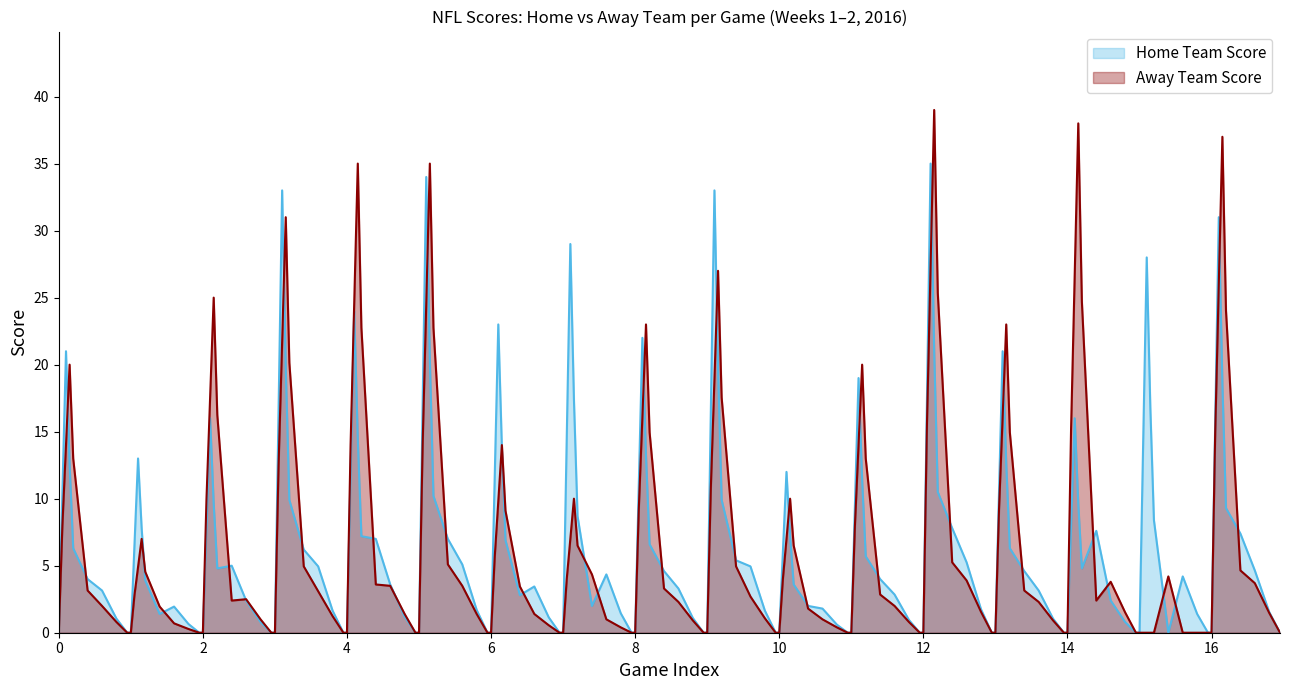

Which series has the largest range (max minus min)?

Away Team Score